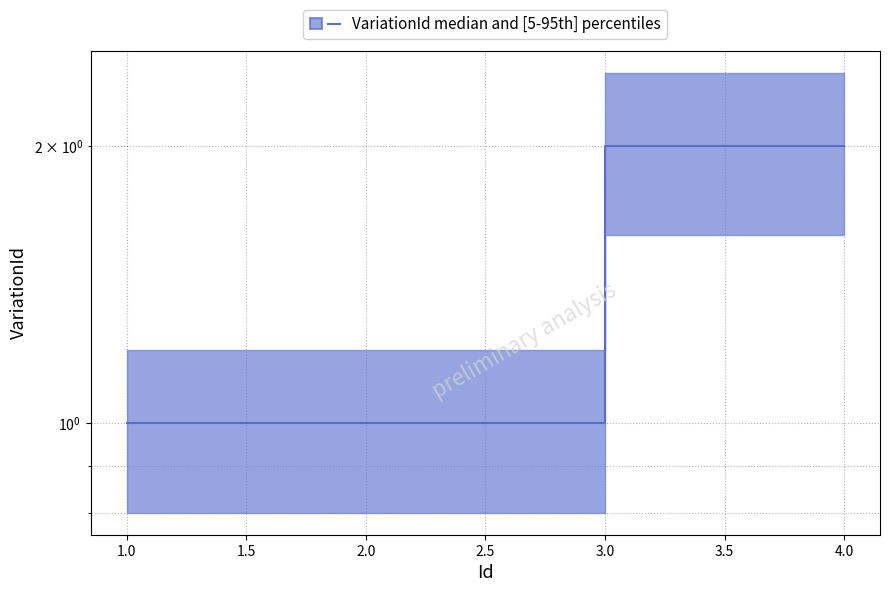

What is the sum of the values at 1 and 4?

3